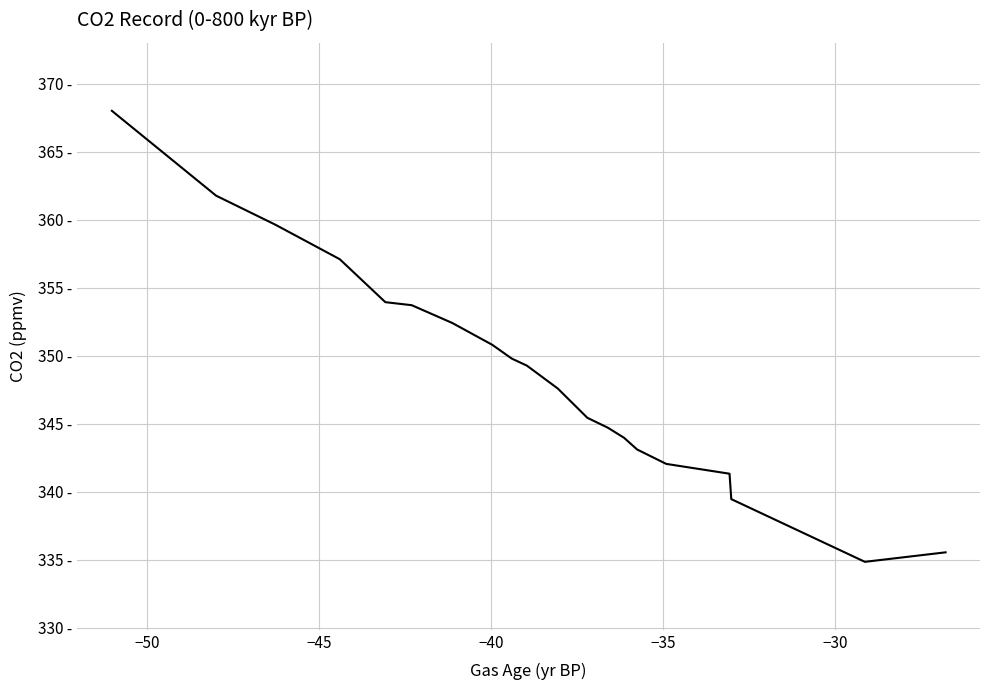

Does the chart have visible grid lines?

Yes